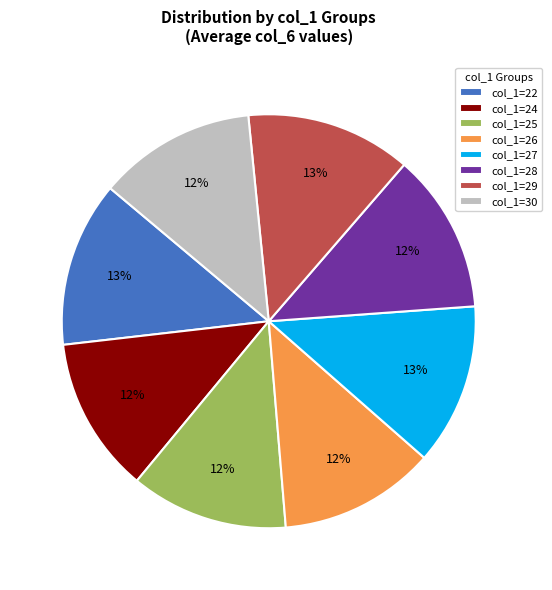

Is the sum of col_1=24 and col_1=27 greater than half?

No